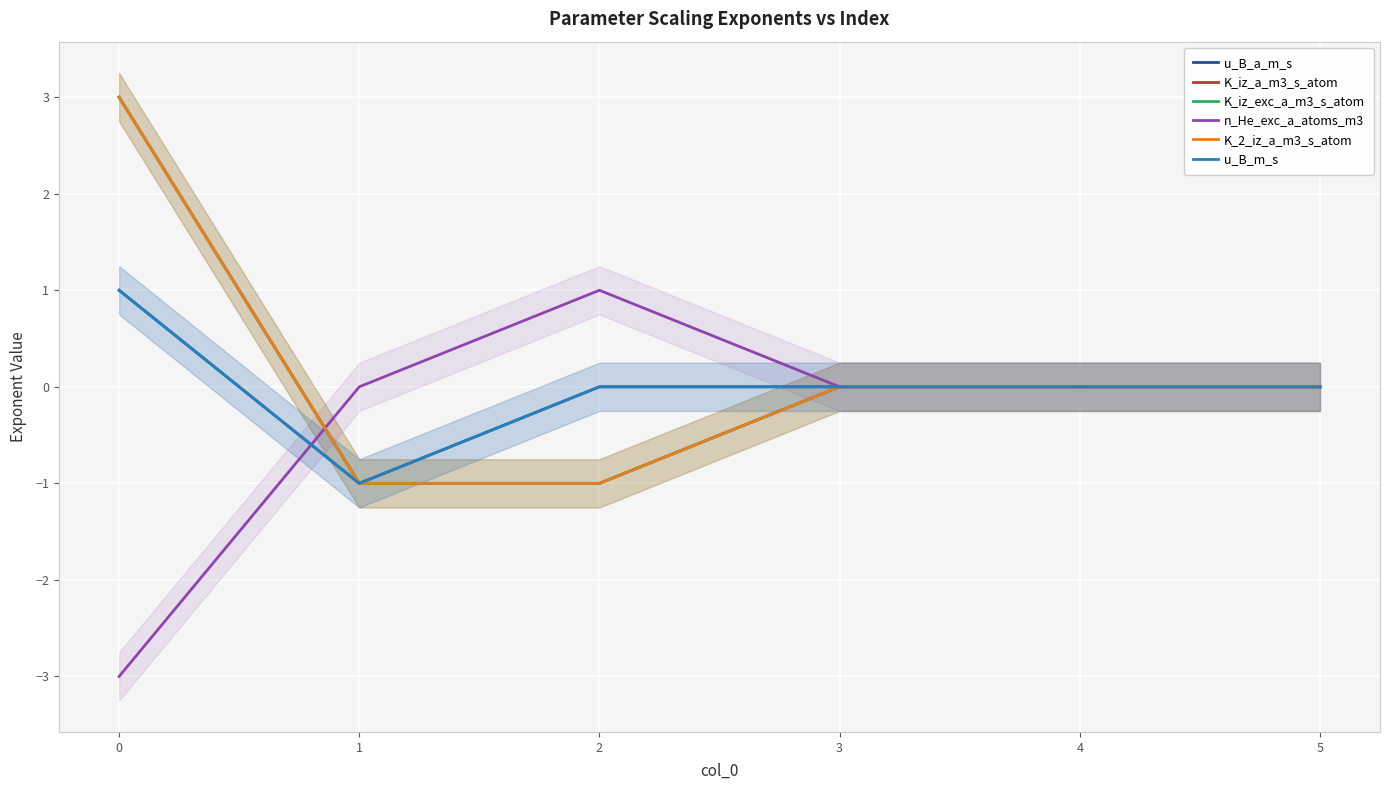

True or false: K_iz_a_m3_s_atom has more than 0 points higher than both neighbors.

False